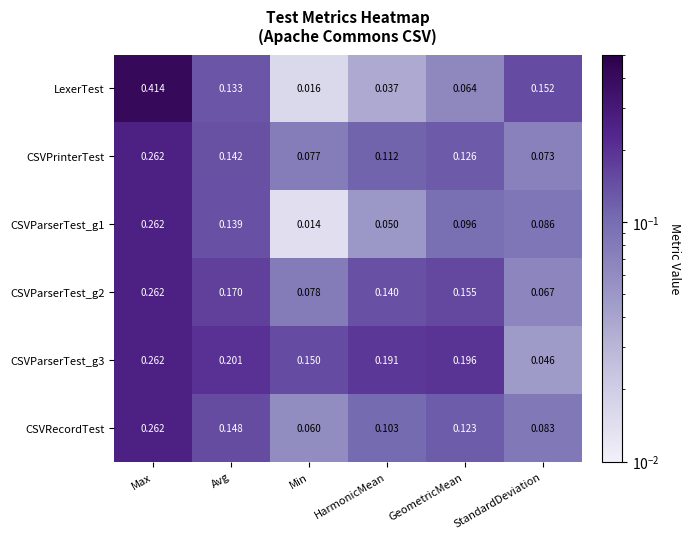

At which category does the chart reach its minimum across all series?

Min